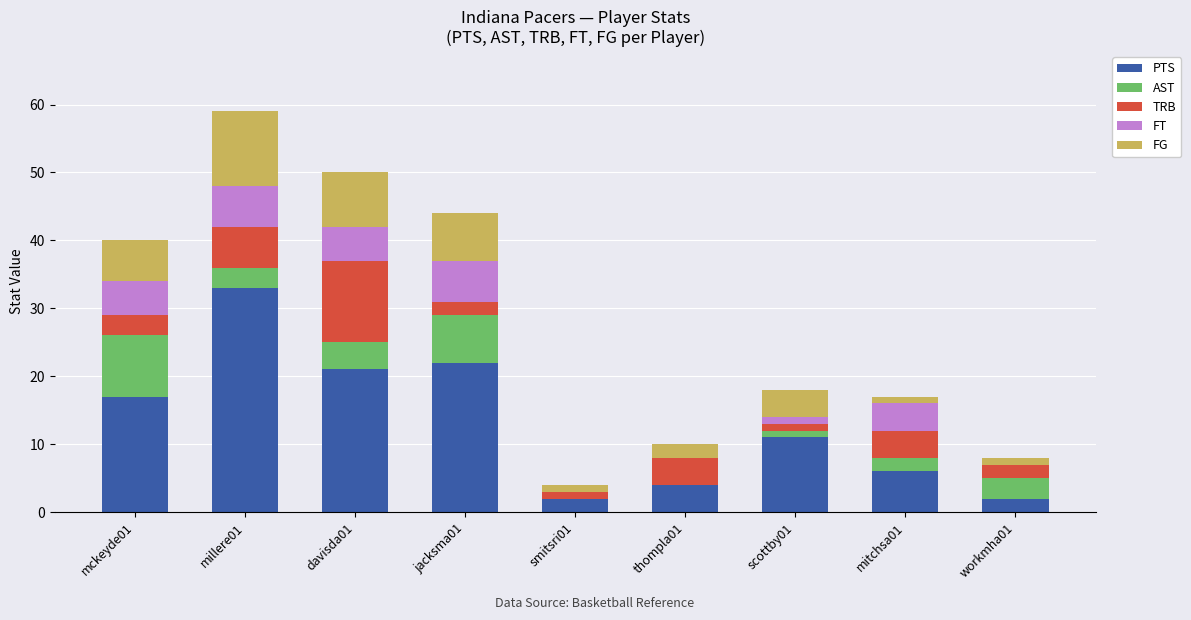

Count the number of data series in this chart.

5